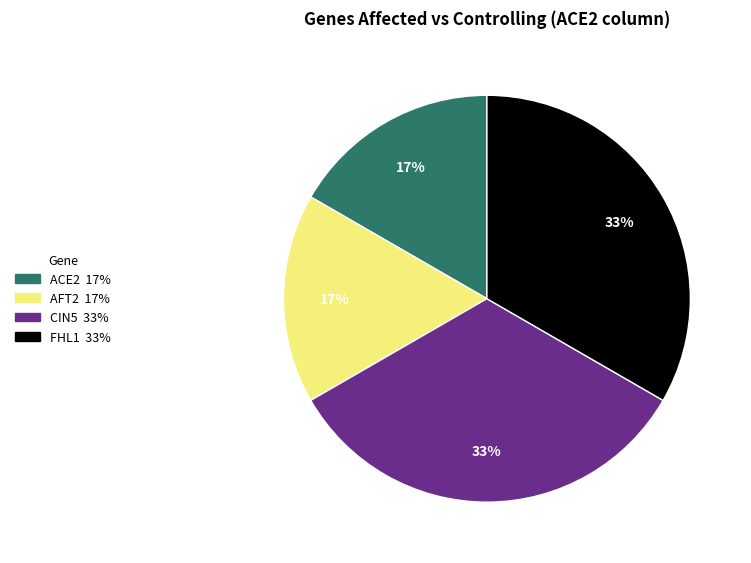

Is the sum of AFT2 and ACE2 greater than half?

No